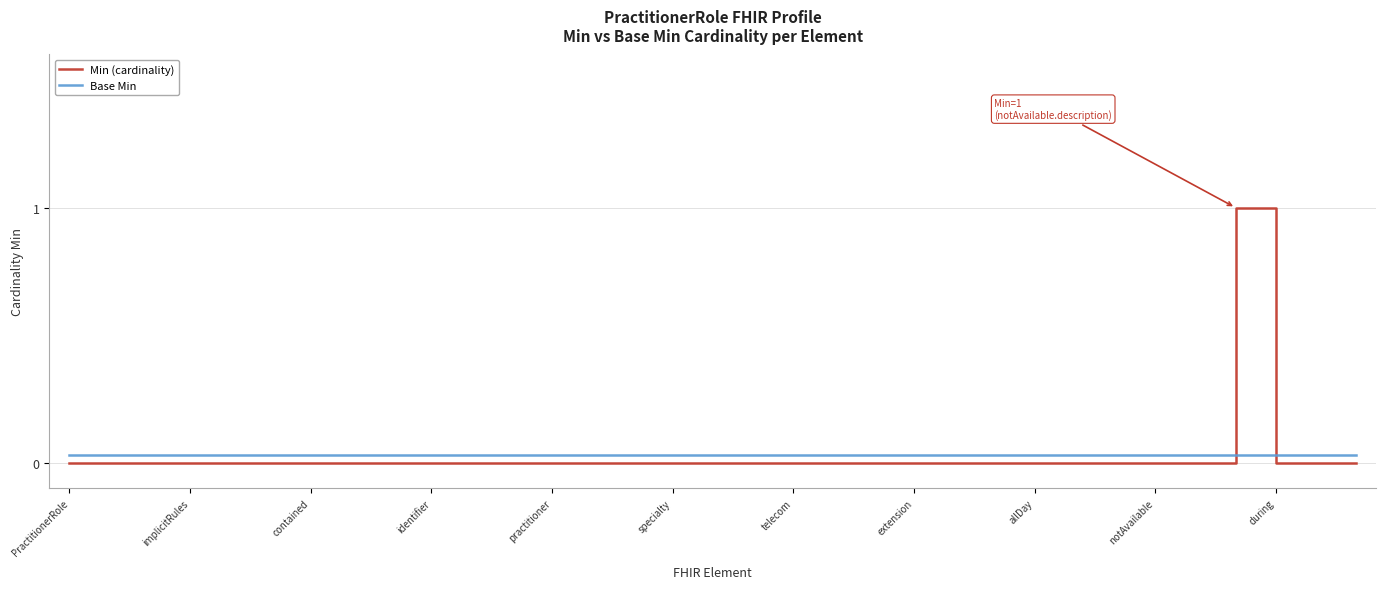

Reading left to right, what are all the values shown in this chart?

Min (cardinality): 0.0	0.0	0.0	0.0	0.0	0.0	0.0	0.0	0.0	0.0	0.0	0.0	0.0	0.0	0.0	0.0	0.0	0.0	0.0	0.0	0.0	0.0	0.0	0.0	0.0	0.0	0.0	0.0	0.0	1.0	0.0	0.0	0.0
Base Min: 0.0	0.0	0.0	0.0	0.0	0.0	0.0	0.0	0.0	0.0	0.0	0.0	0.0	0.0	0.0	0.0	0.0	0.0	0.0	0.0	0.0	0.0	0.0	0.0	0.0	0.0	0.0	0.0	0.0	0.0	0.0	0.0	0.0